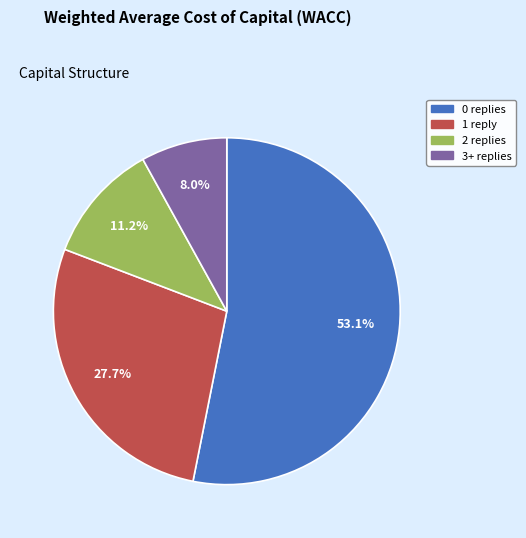

Rank the categories by value from lowest to highest.

3+, 2, 1, 0